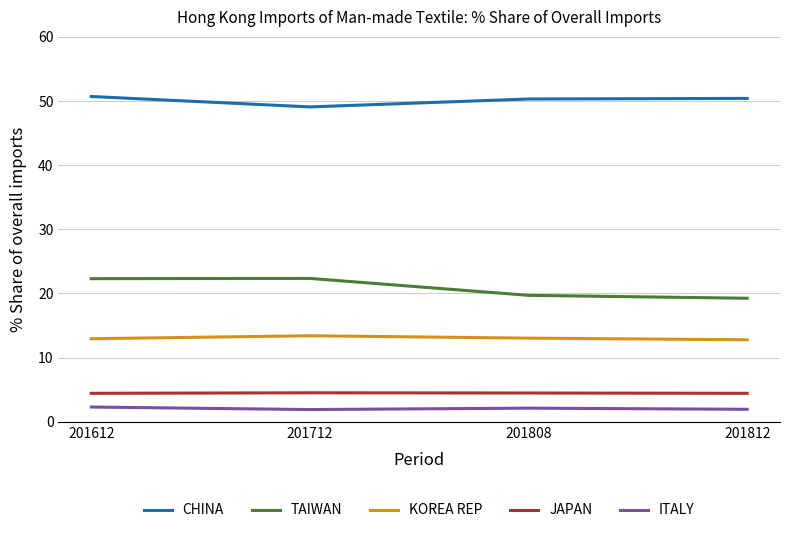

Between 201712 and 201812, which series saw the biggest shift?

TAIWAN